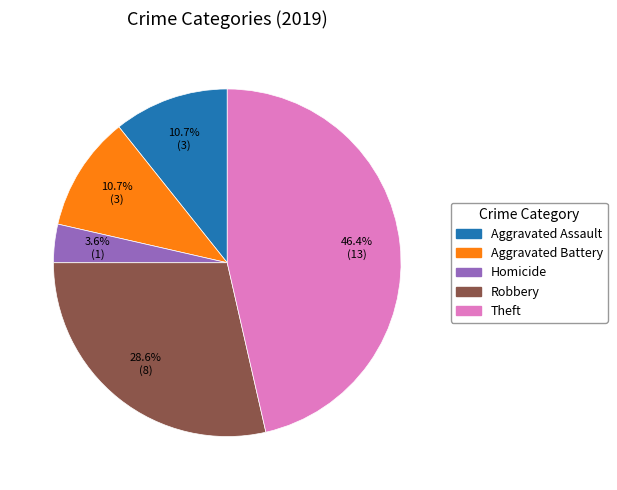

To the nearest percent, what is the average slice percentage?

20%